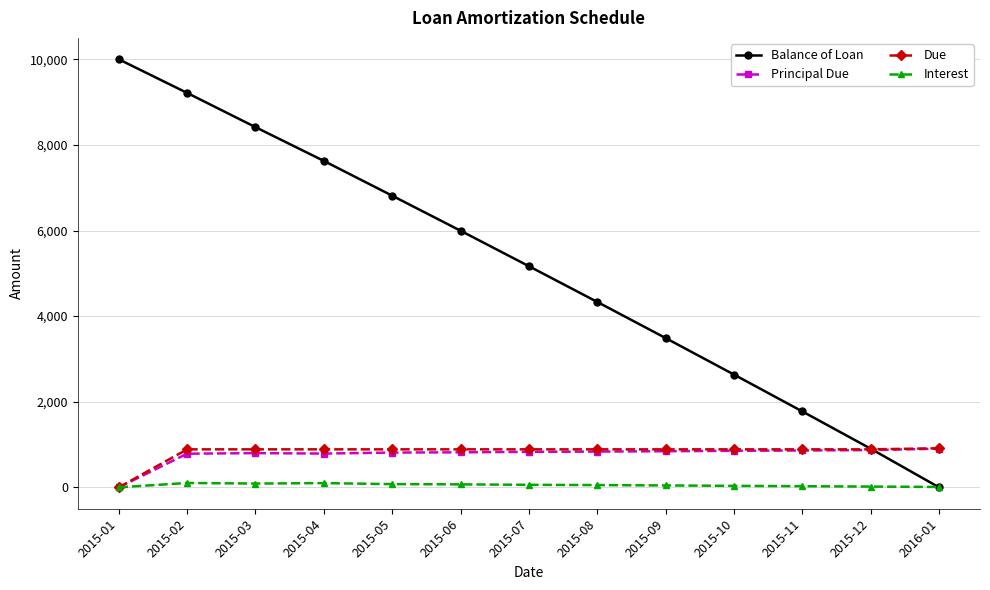

Which series has the largest range (max minus min)?

Balance of Loan